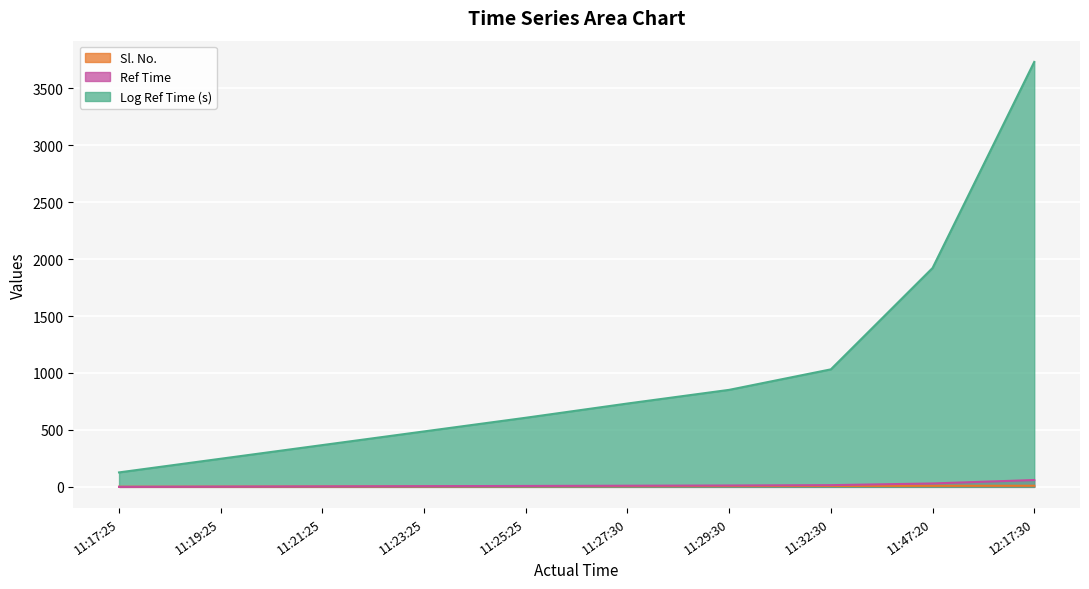

True or false: Log Ref Time (s) and Ref Time intersect in this chart.

False